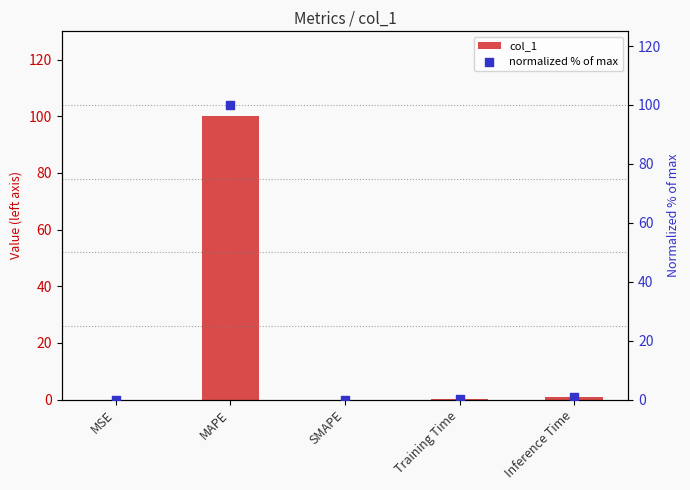

At how many categories does at least one series exceed 42?

1